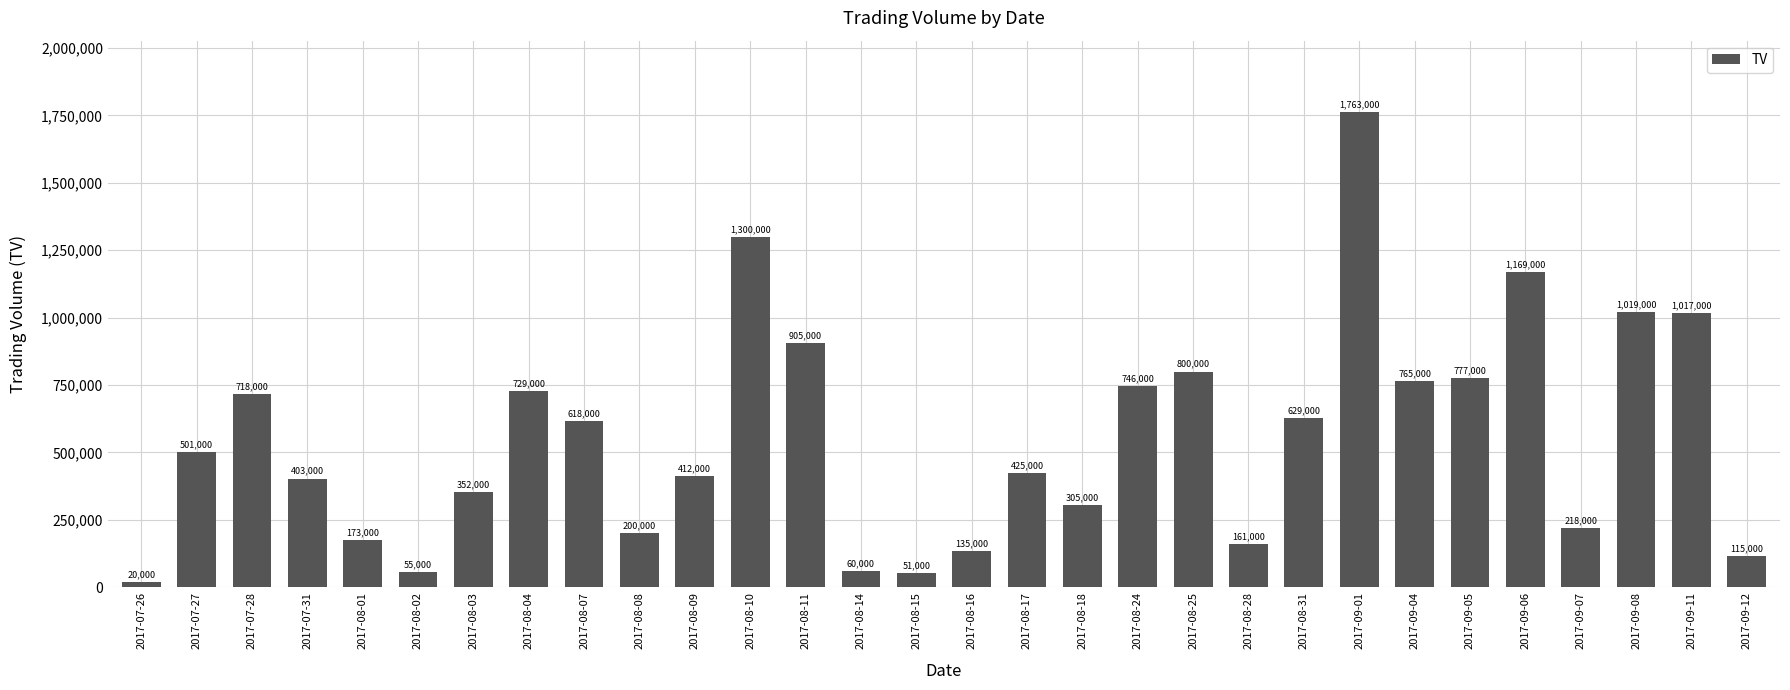

What position from the left is 2017-08-04?

8